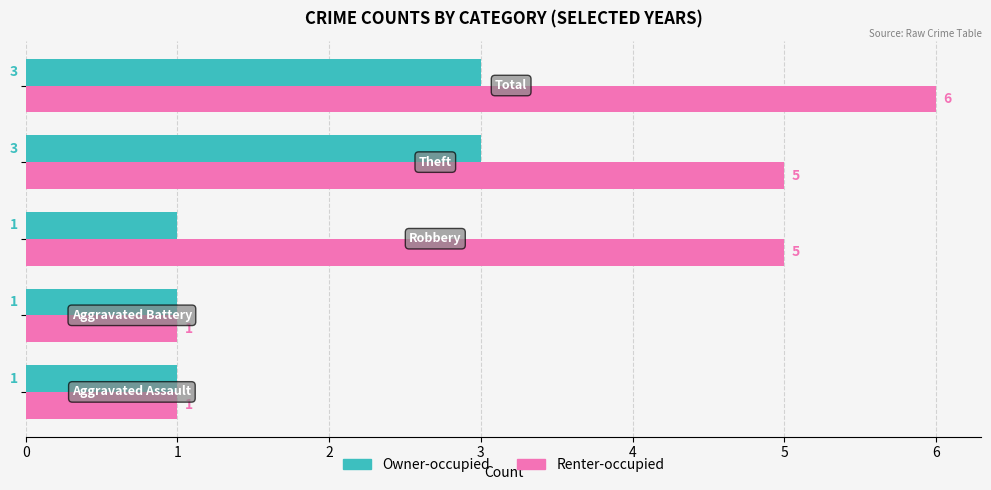

Which series has the largest total across all categories?

Renter-occupied